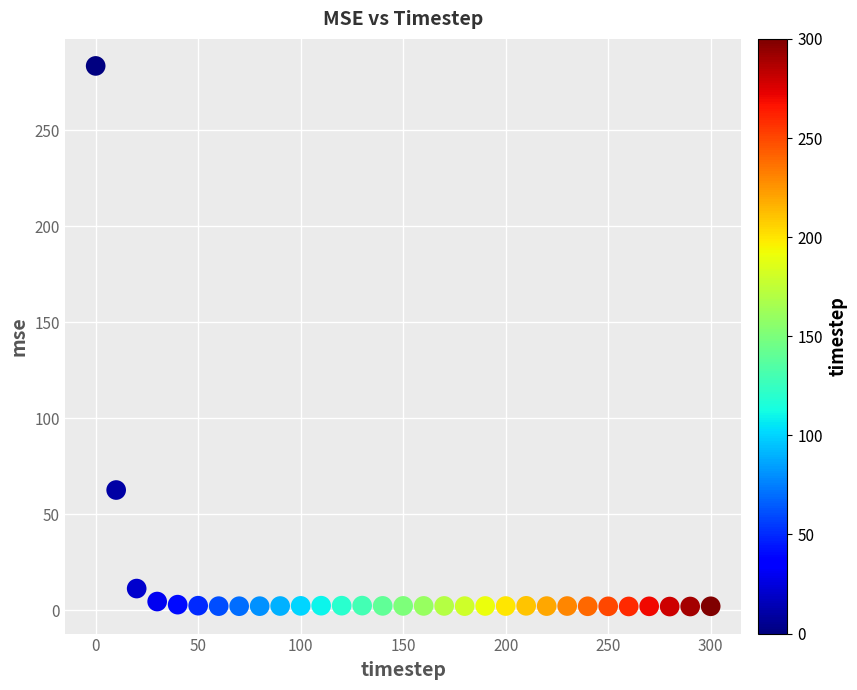

What Y value in the scatter plot is closest to 142?

62.6